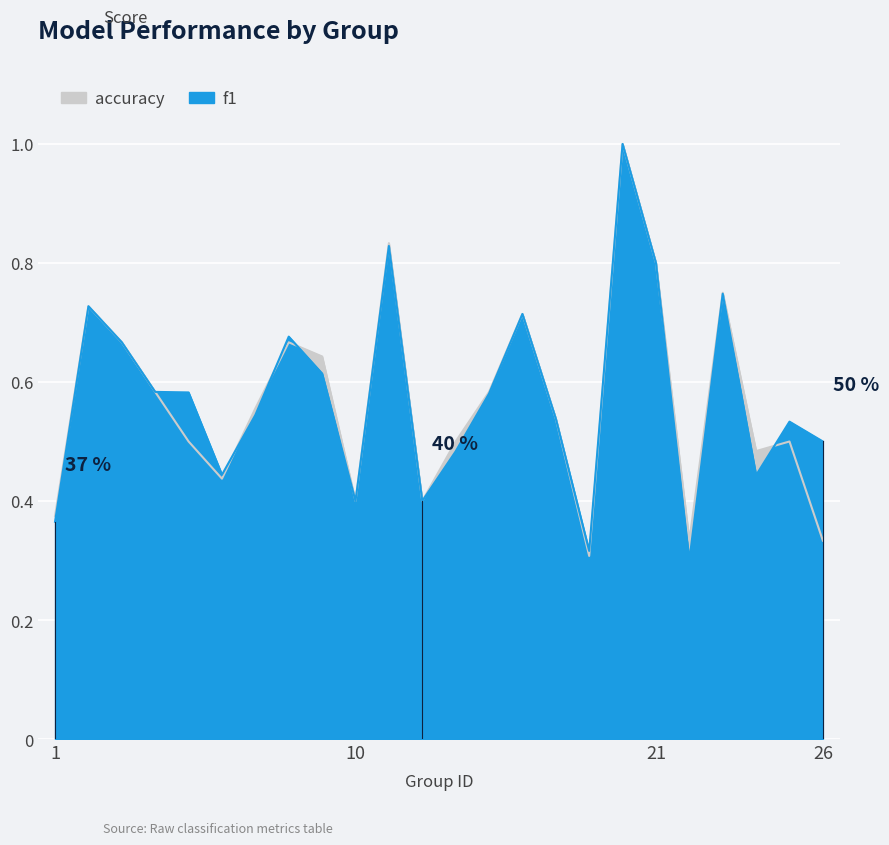

What is the approximate value of accuracy at 8?

0.7